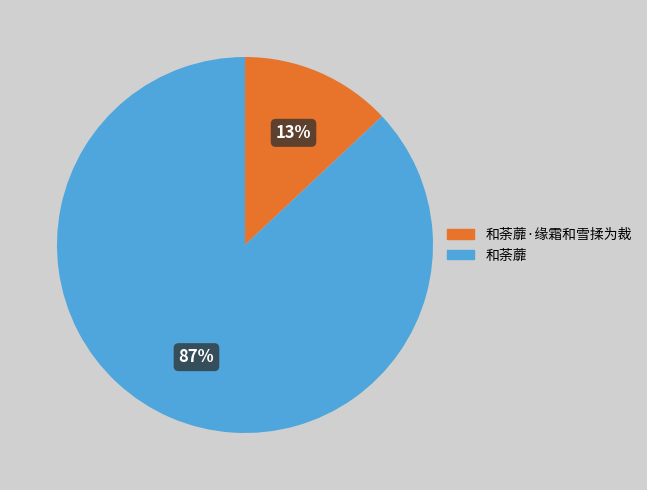

The 和荼蘼·缘霜和雪揉为裁 slice represents 13% of the pie. True or false?

True